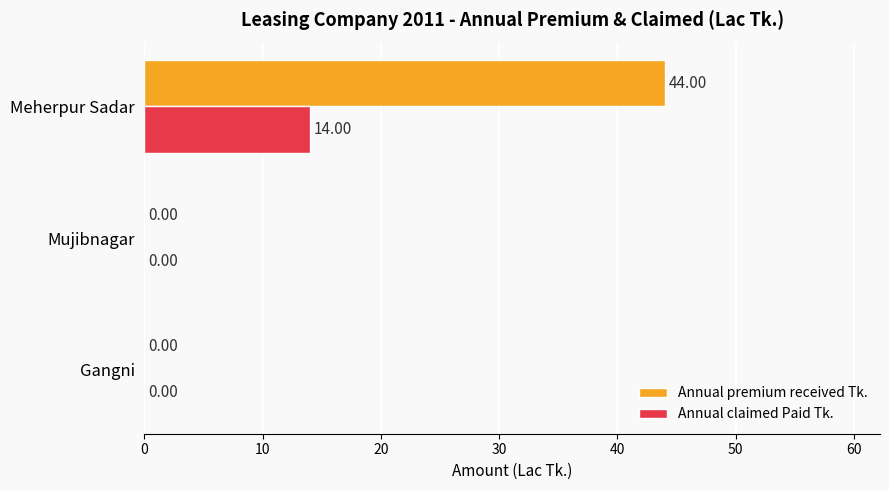

Which series has the largest total across all categories?

Annual premium received Tk.